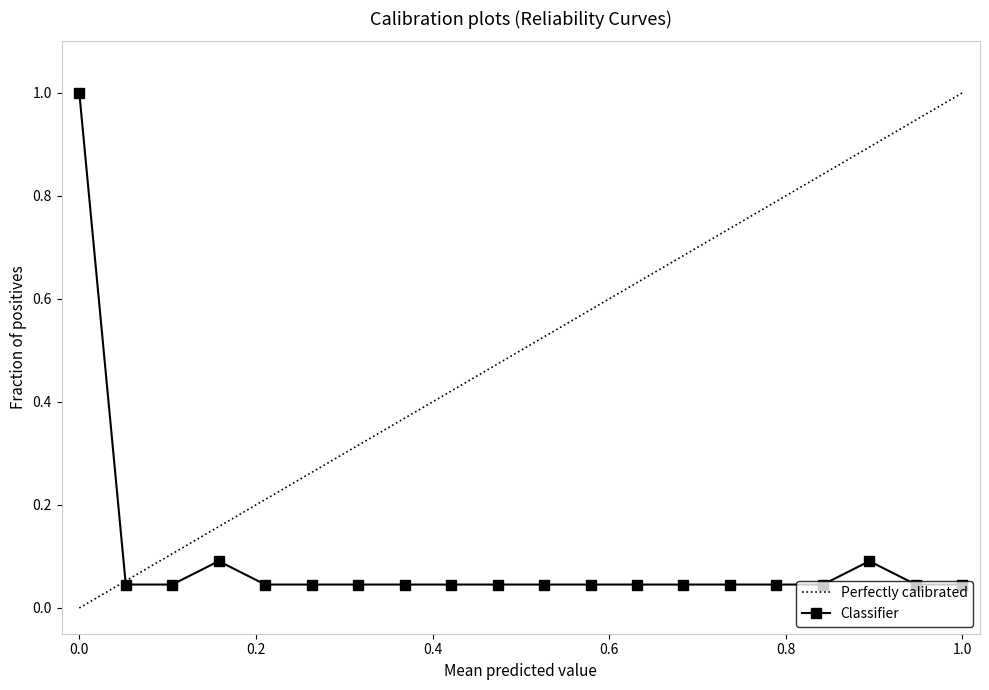

The value of Classifier at 0.0 is 0.6. True or false?

False